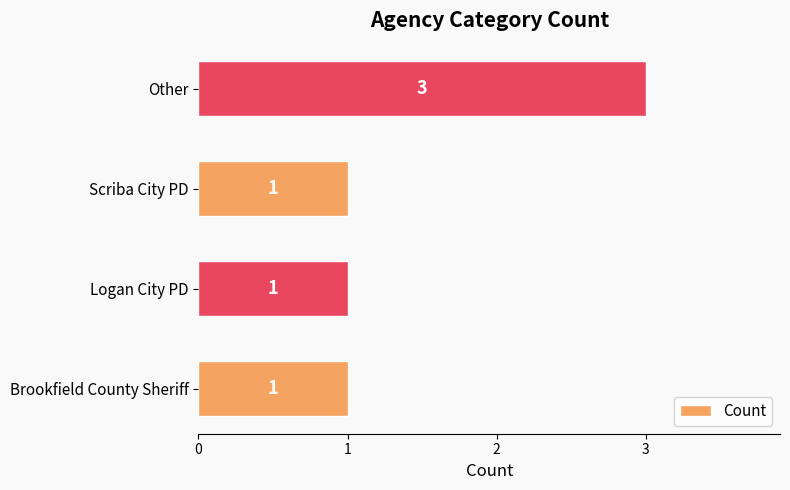

The chart shows a value of 3 at Other. True or false?

True